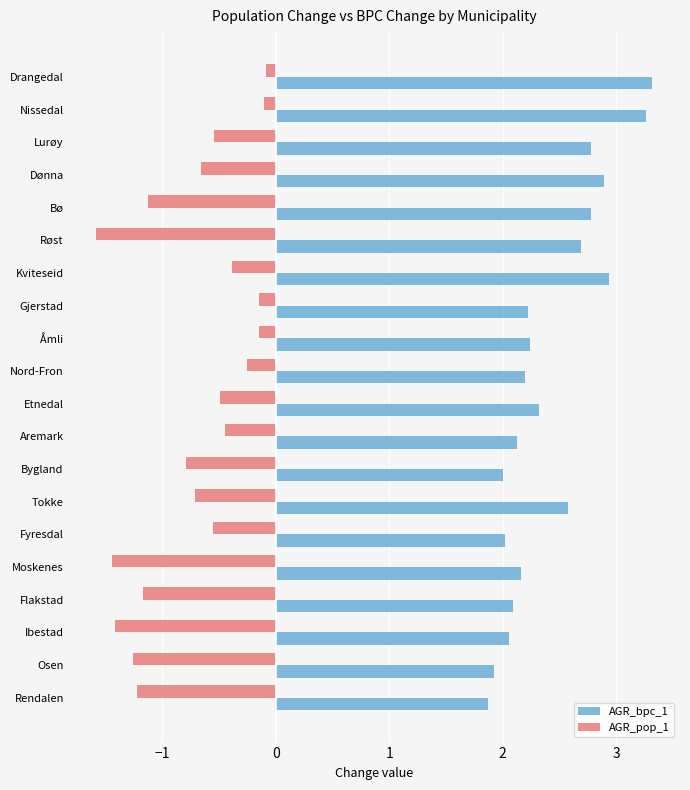

List the series in order of their overall mean, highest first.

AGR_bpc_1, AGR_pop_1